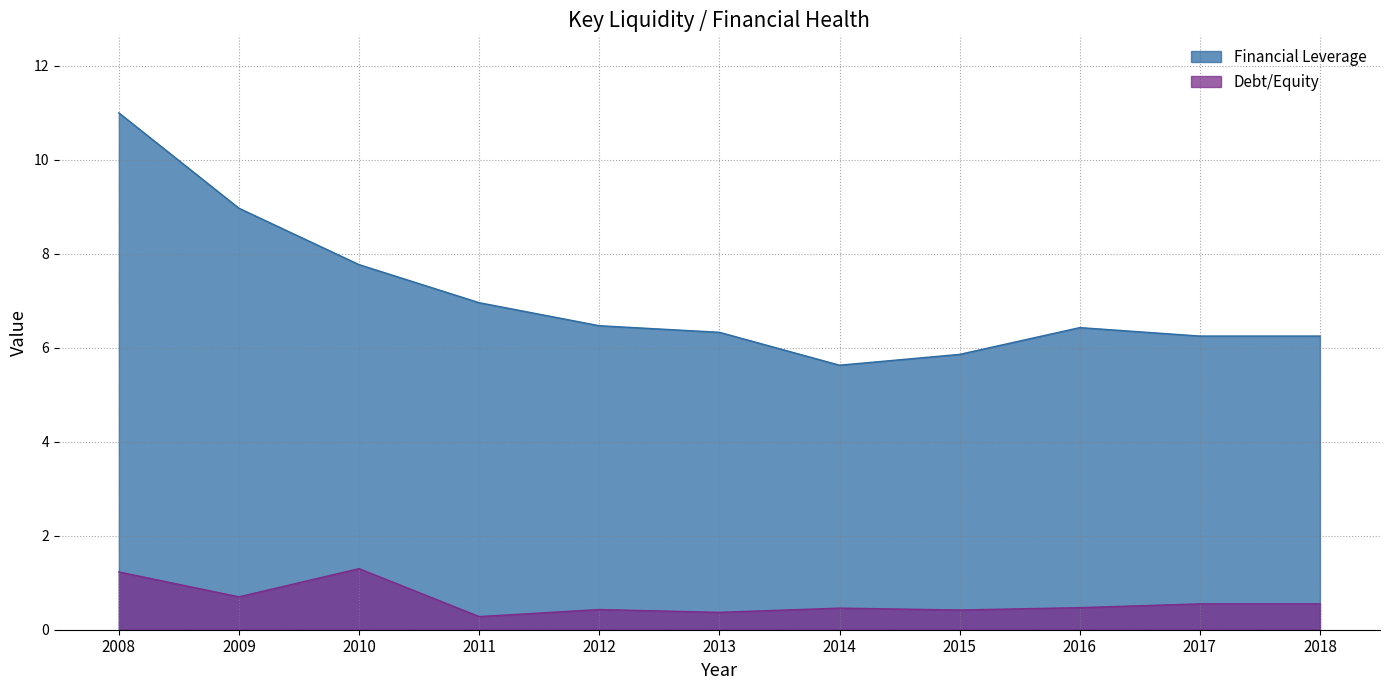

Which series has the widest spread of values?

Financial Leverage